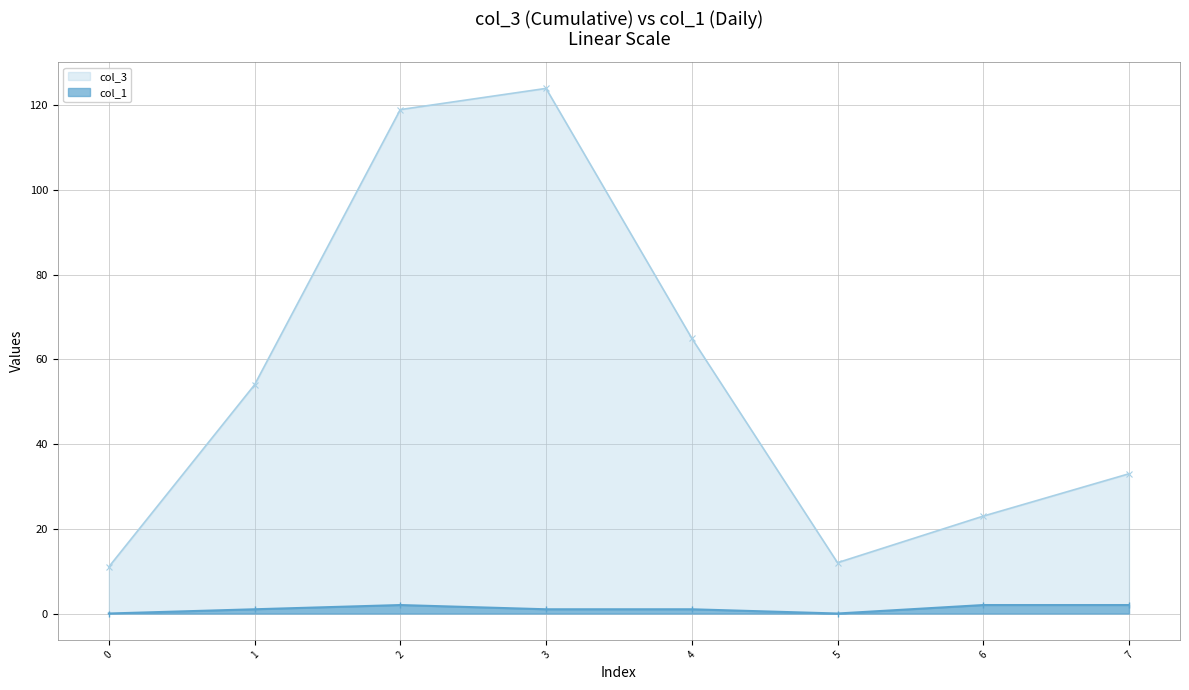

Between 4 and 6, which series saw the biggest shift?

col_3